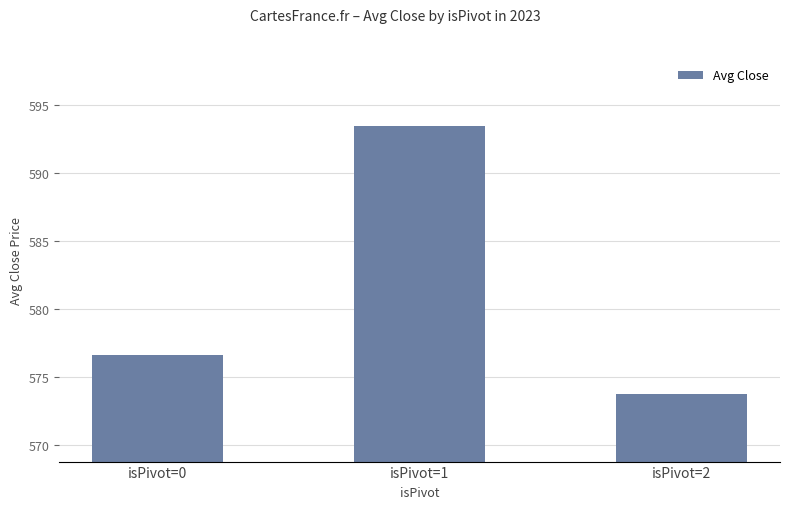

Between isPivot=1 and isPivot=2, which is larger?

isPivot=1